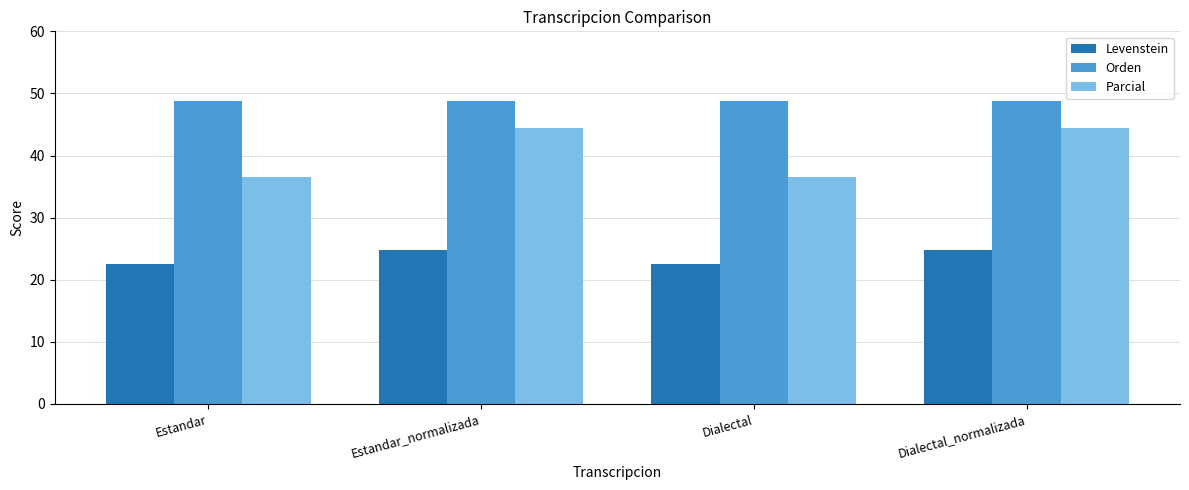

What is the sum of the Parcial values at Dialectal_normalizada and Estandar?

81.1